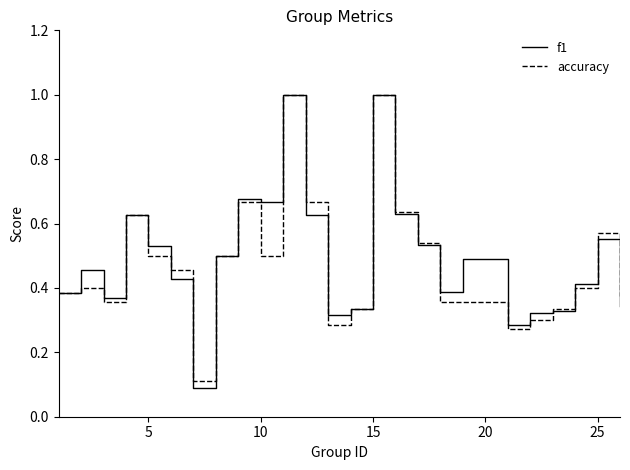

At how many categories does at least one series exceed 0?

25